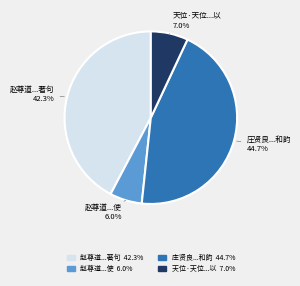

How many slices are in this pie chart?

4